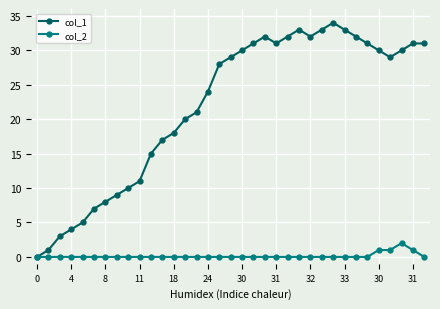

Rank the series by their maximum value, from lowest to highest.

col_2, col_1